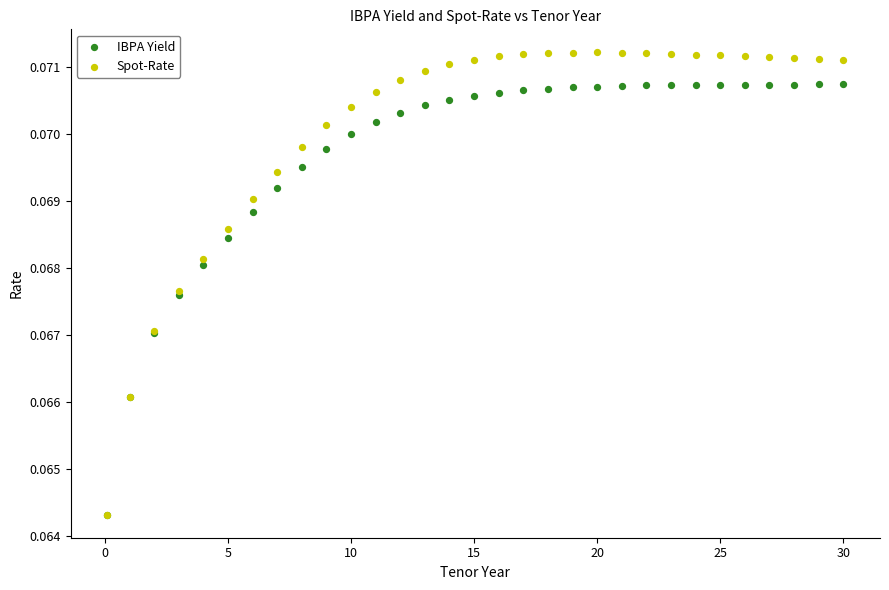

What are all the series names shown in the legend?

IBPA Yield, Spot-Rate